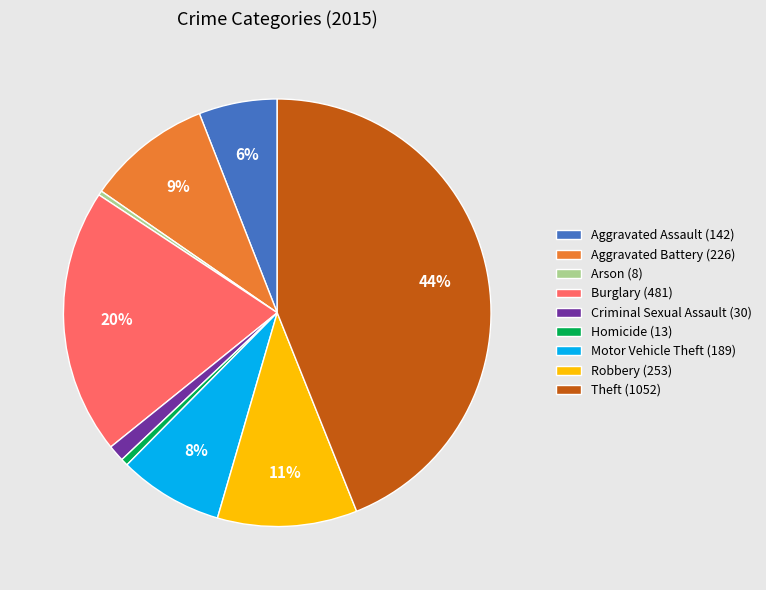

Count the number of slices in the pie.

9